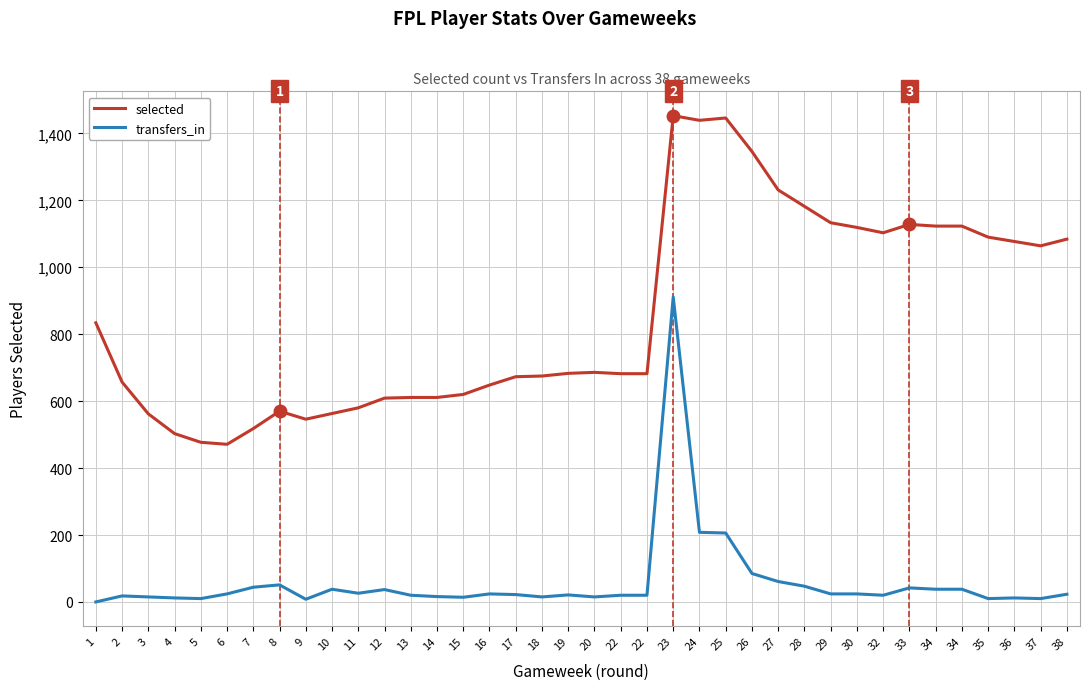

How many lines are shown in the chart?

2